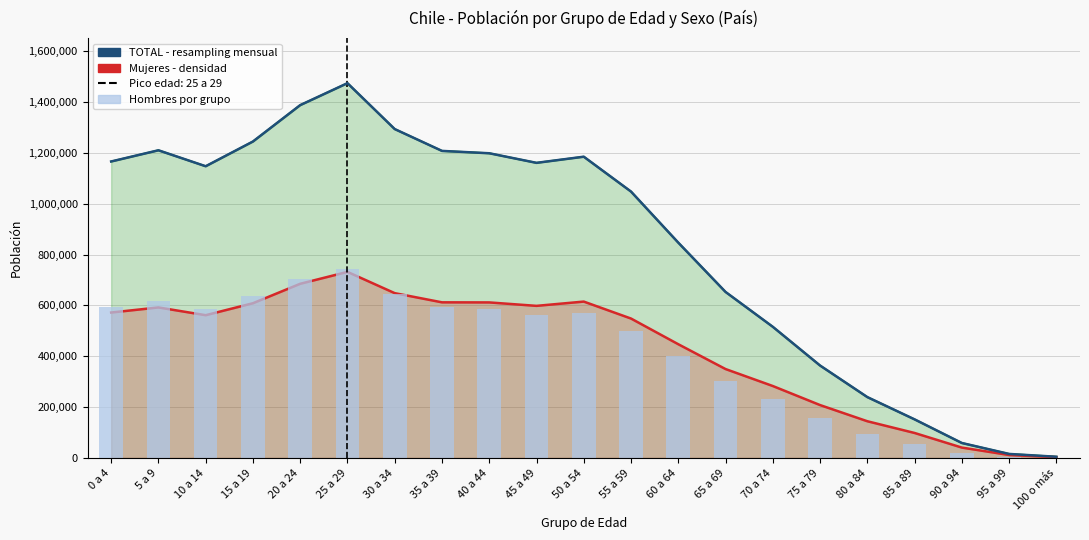

Is it true that TOTAL (línea) equals 1387822 at 20 a 24?

True